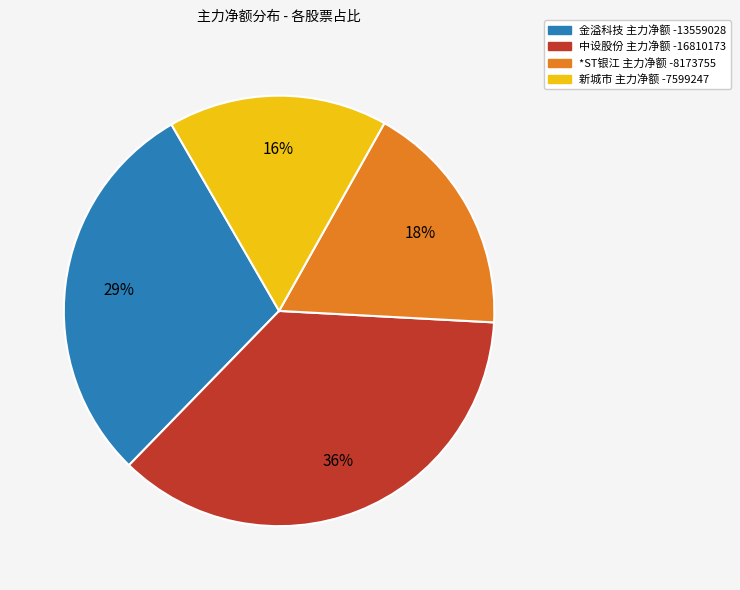

How many slices are in this pie chart?

4